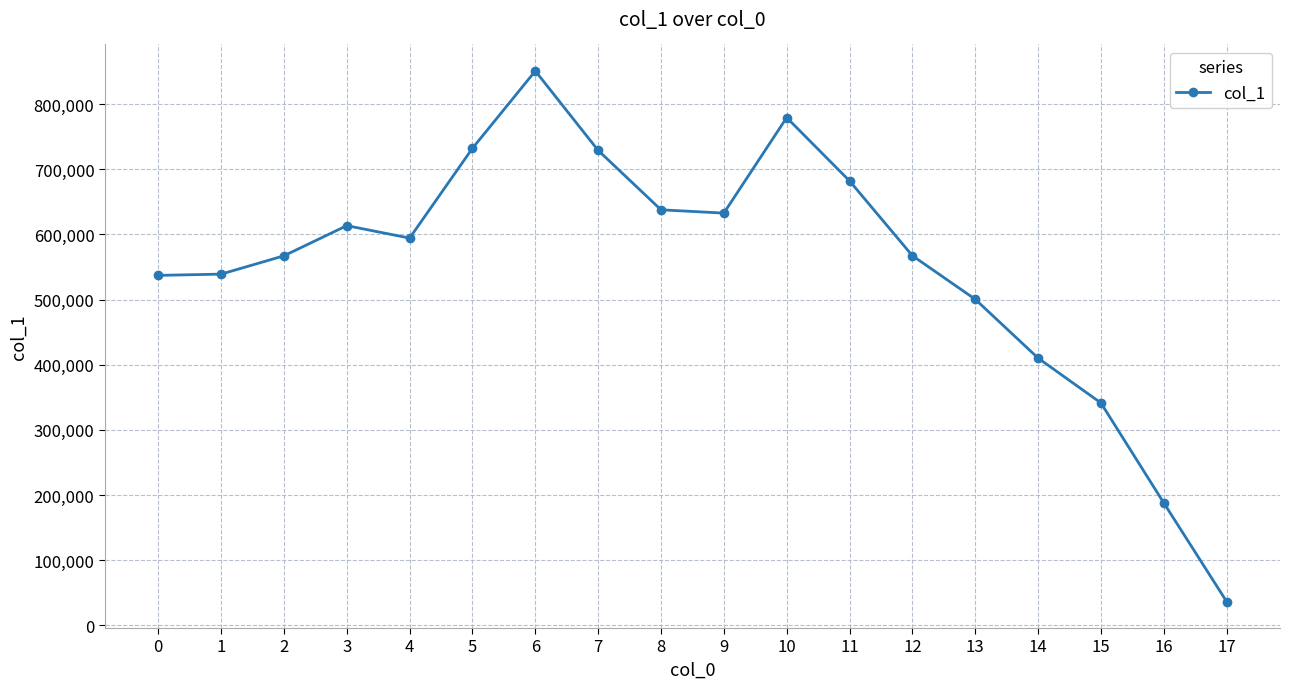

What is the value of the 12th point from the left?

682058